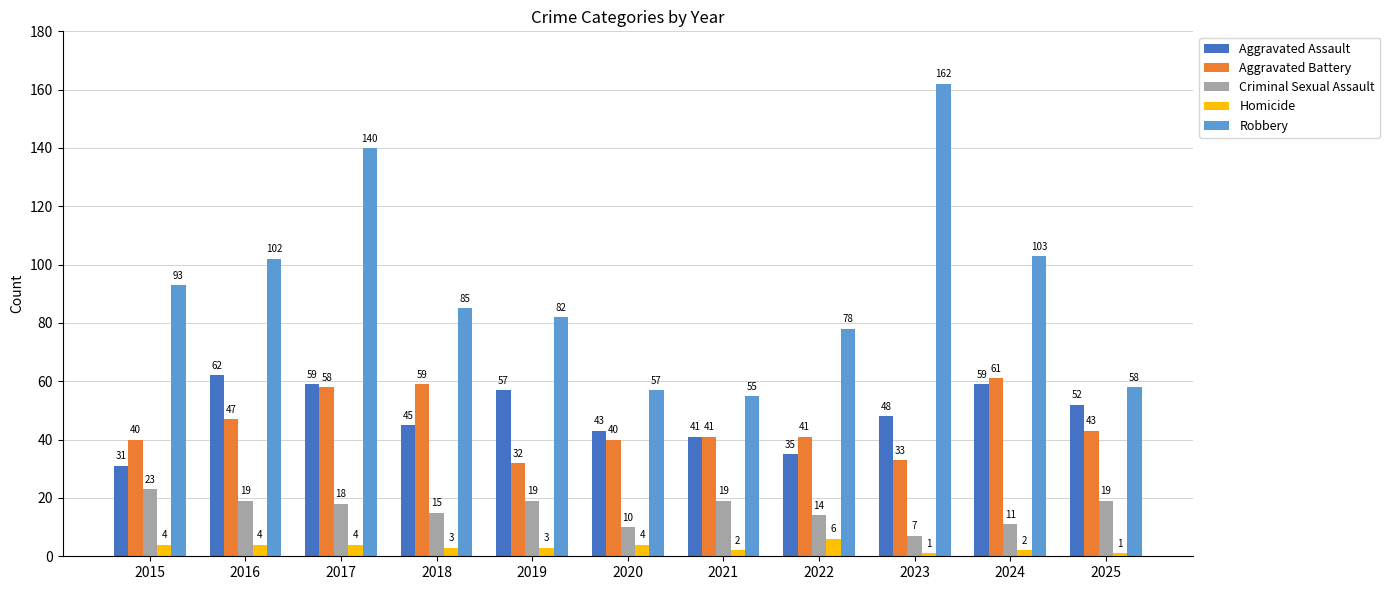

What is the minimum value shown in the chart?

1